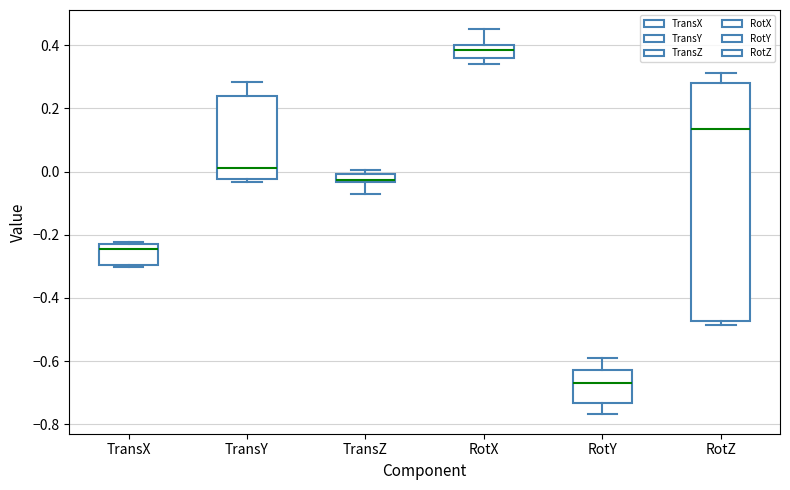

Which box's median line is the highest?

RotX